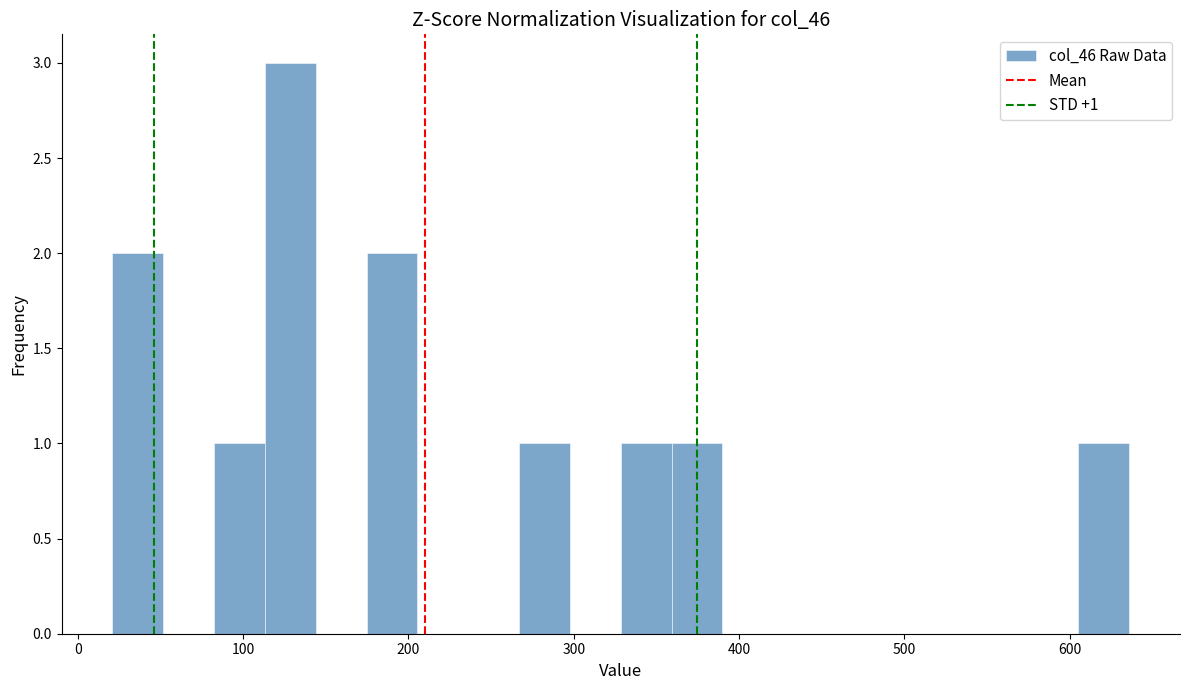

Around what value on the x-axis is the tallest bar? Give the approximate position of its centre, as read against the axis.

130